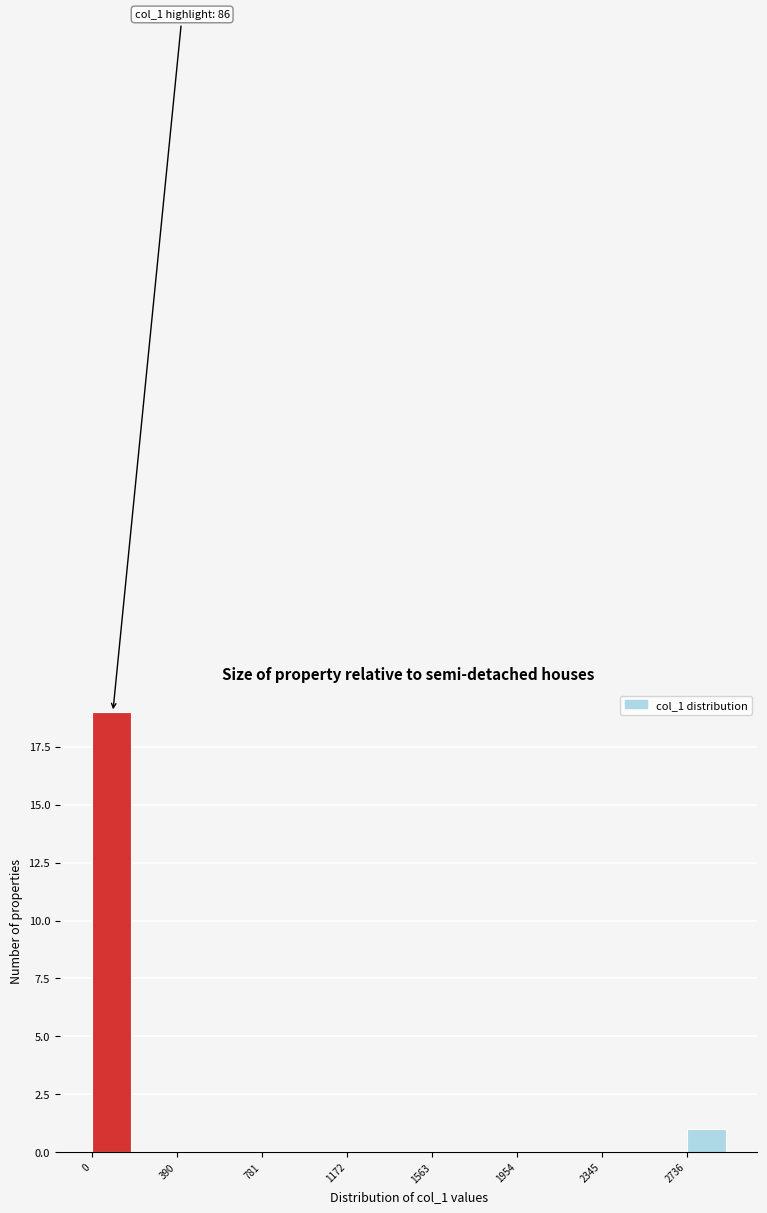

Read against the x-axis, roughly where is the centre of the tallest bar?

100